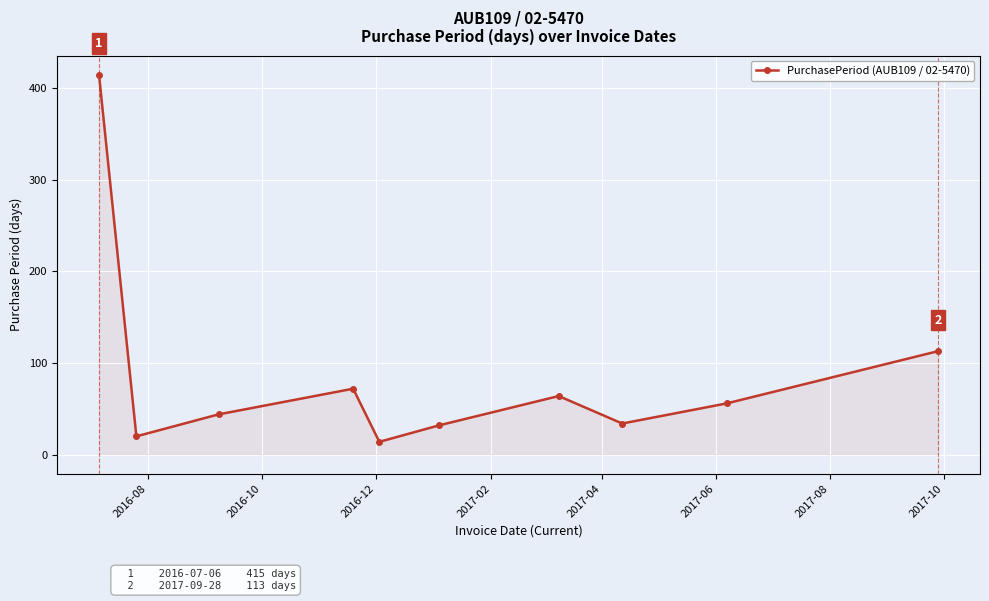

What is the value of the 8th point from the left?

34